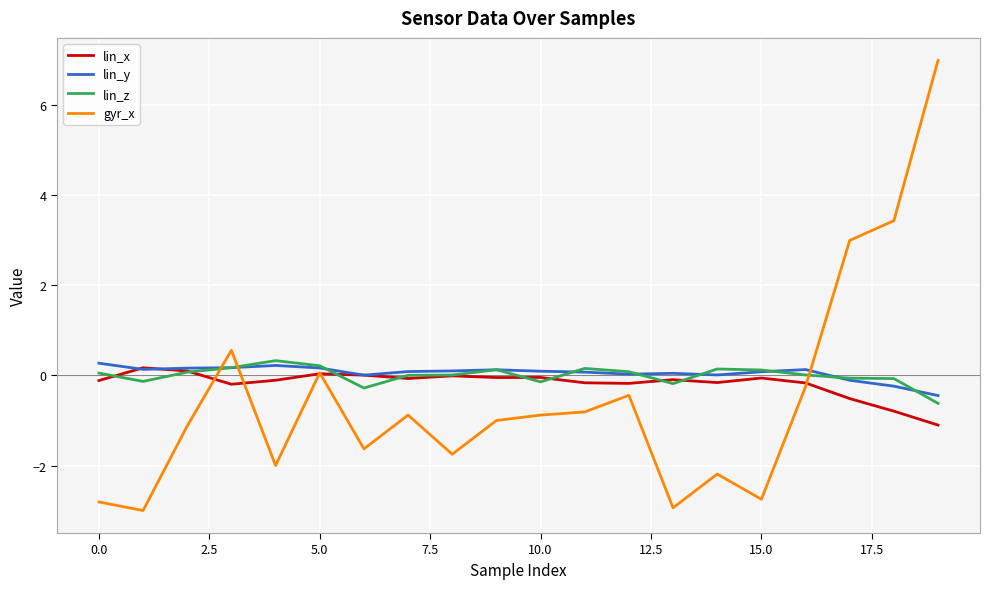

What is the maximum value for gyr_x?

7.0